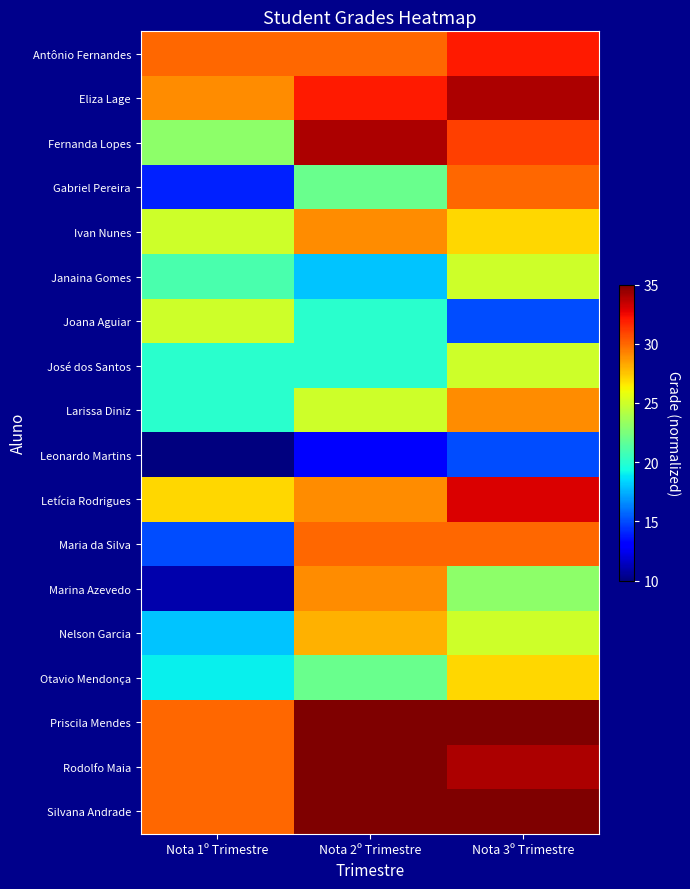

Which series has the largest range (max minus min)?

Marina Azevedo